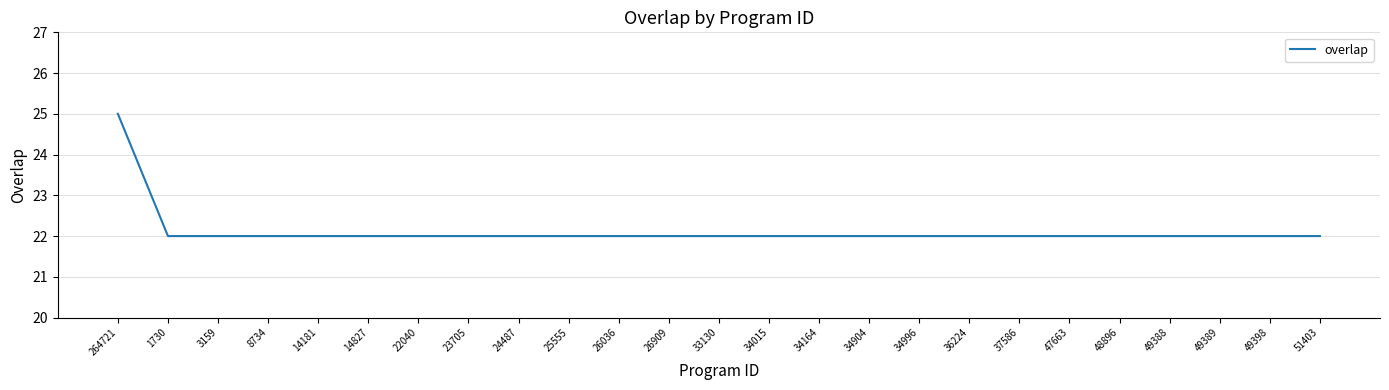

At which category does the chart reach its peak across all series?

264721